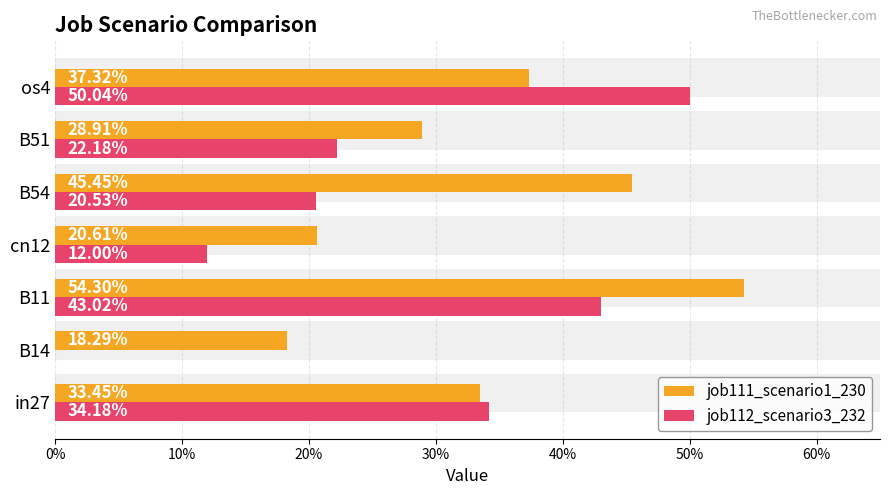

Rank the series at cn12 from lowest to highest value.

job112_scenario3_232, job111_scenario1_230